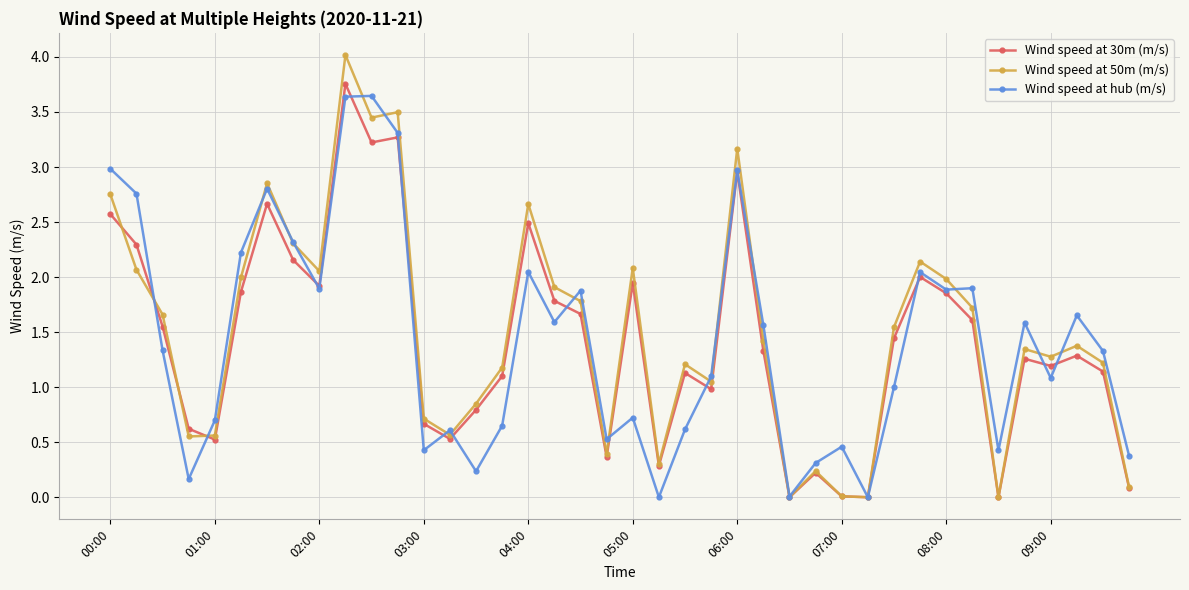

Which series has the widest spread of values?

Wind speed at 50m (m/s)